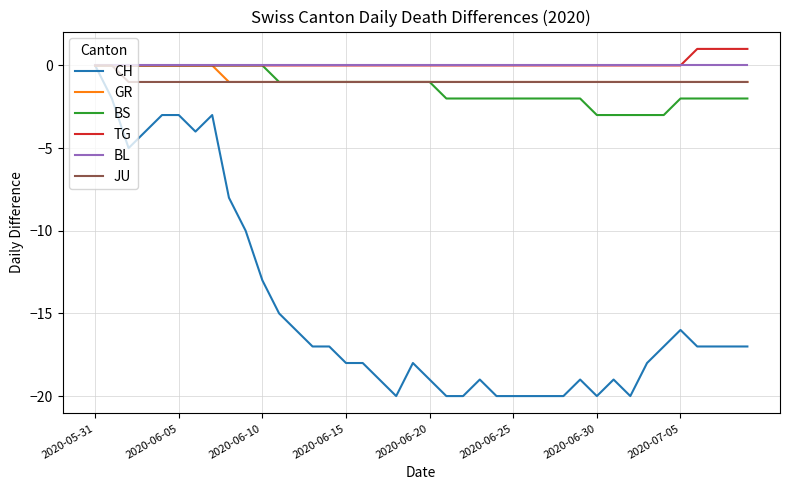

Is this an area chart (filled region under the line)?

No